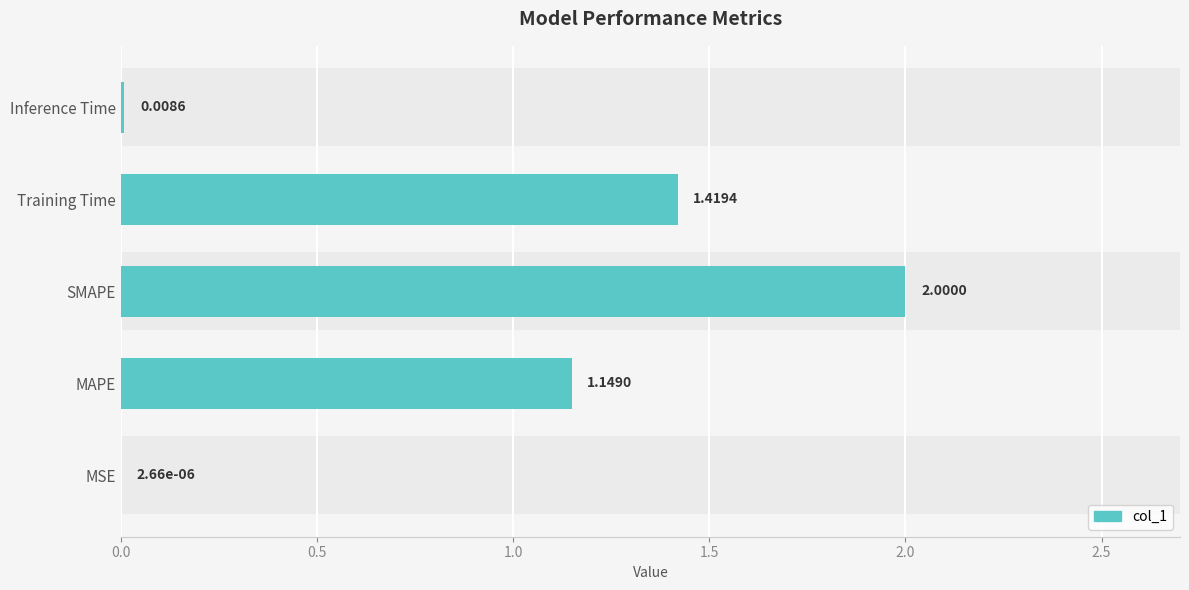

What is the difference between the values at 2.0 and 1.0?

2.0